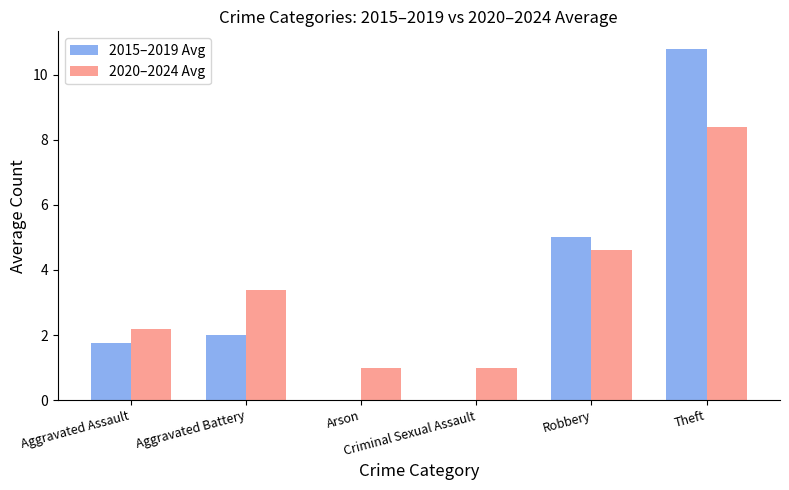

How many groups of bars are there?

6